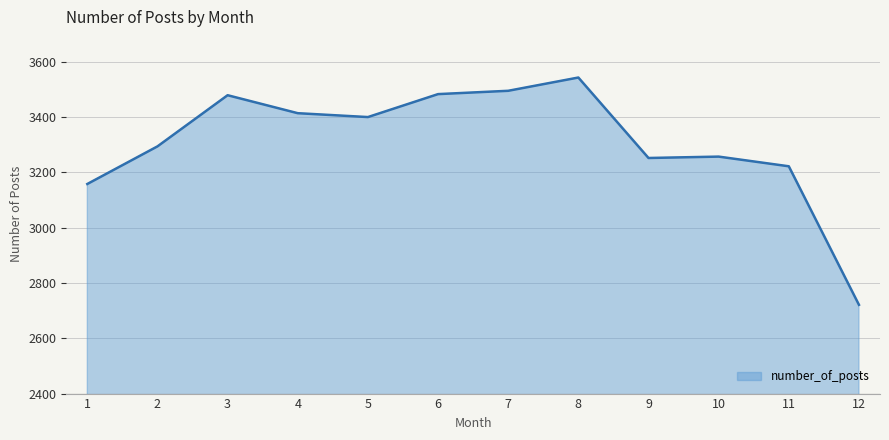

What is the ratio of the value at 8 to the value at 4?

1.0